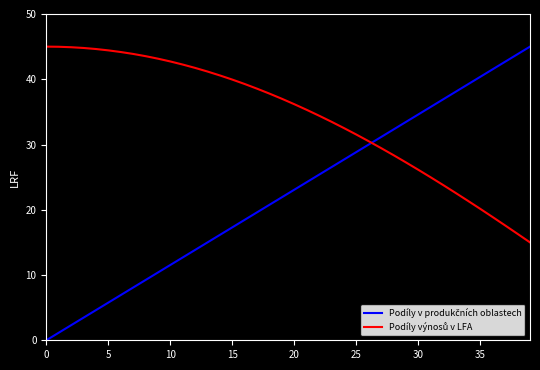

What is the greatest value displayed?

45.0